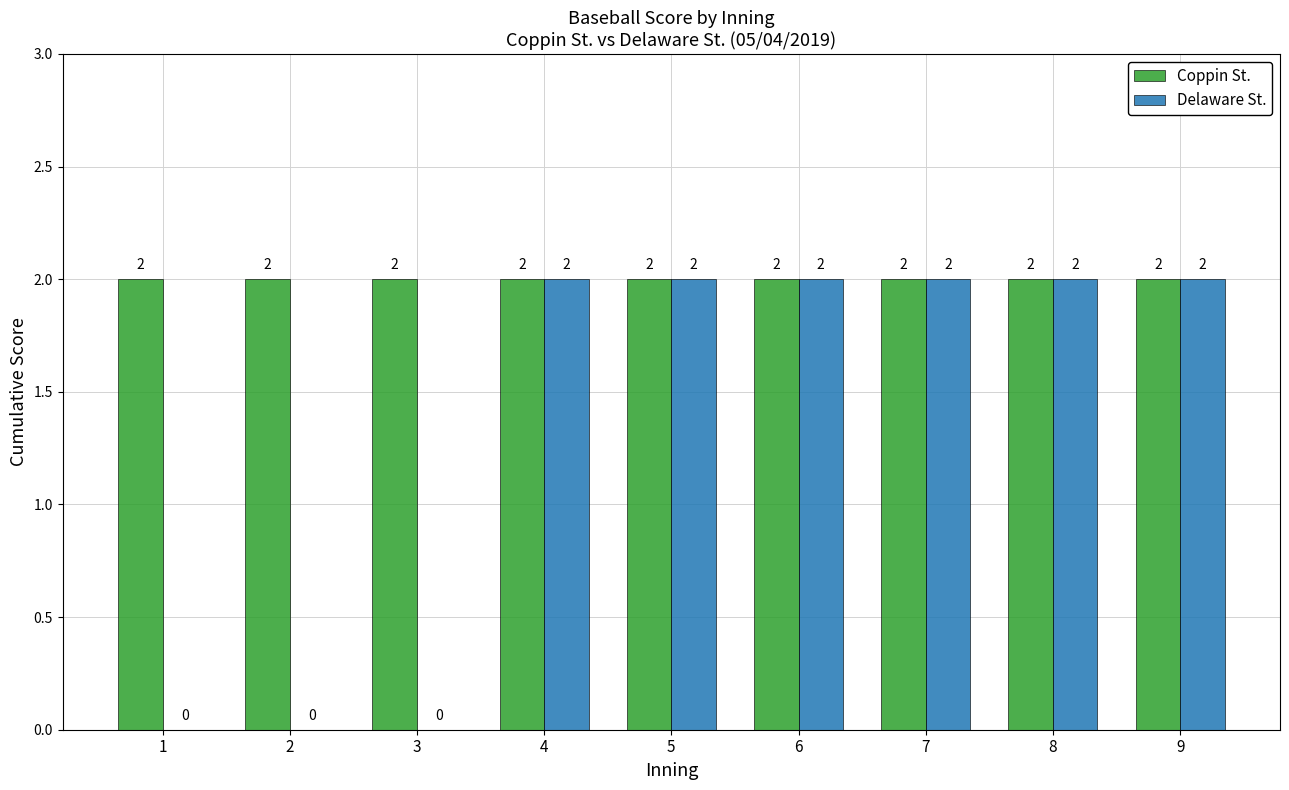

How many groups of bars are there?

9